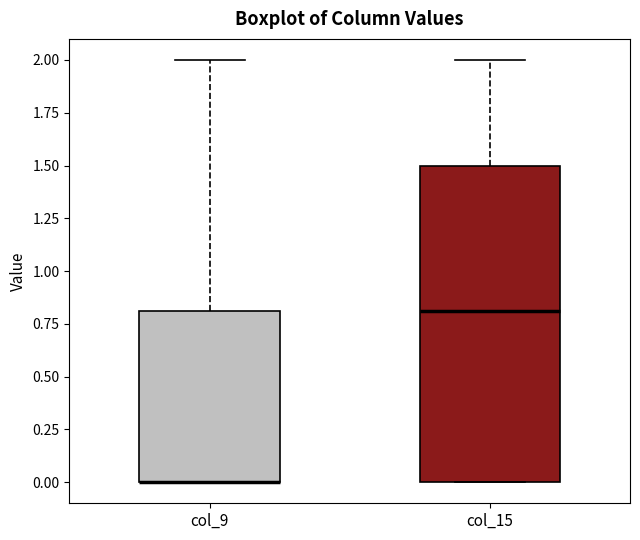

Reading left to right, read every box against the y-axis: the position of its median line, the range the box covers, and the ends of its whiskers. The values are not printed on the chart, so give them approximately, as read against the axis.

col_9: median 0.0 (drawn on the box's lower edge), box 0.0 to 0.8, whiskers 0.0 to 2.0
col_15: median 0.8, box 0.0 to 1.5, whiskers 0.0 to 2.0